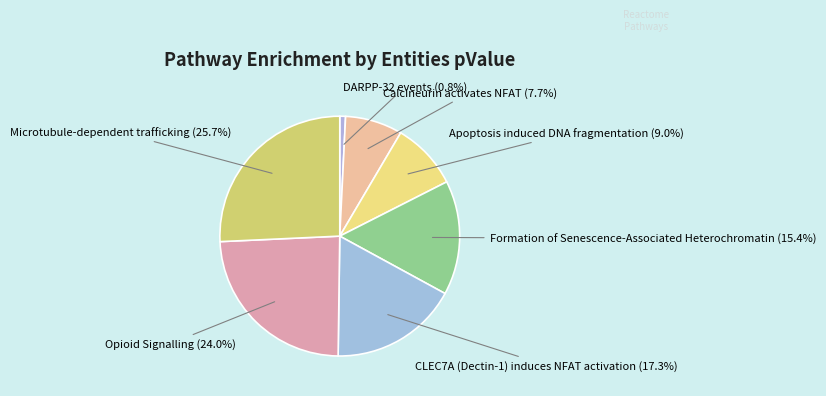

Which category has the smallest portion of the pie?

DARPP-32 events